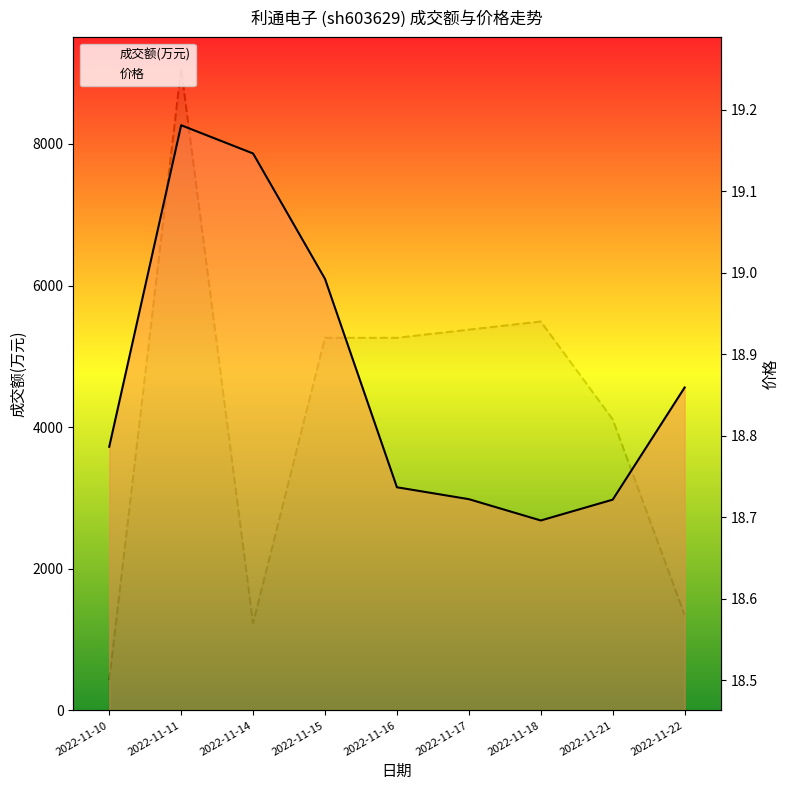

At which label does 成交额(万元) line first exceed 3723?

2022-11-11